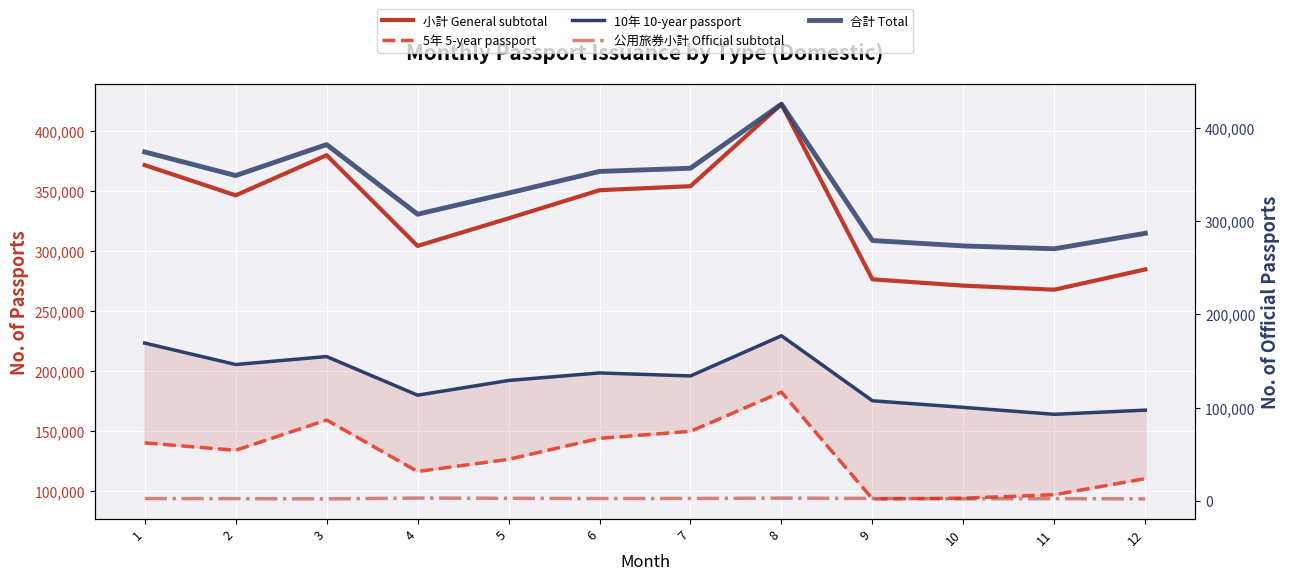

Reading right to left, what are all the values shown in this chart?

小計 General subtotal: 12=284926	11=268026	10=271383	9=276679	8=422643	7=354279	6=350932	5=327497	4=304495	3=380111	2=346652	1=371845
5年 5-year passport: 12=110568	11=97144	10=94283	9=93677	8=182692	7=149989	6=144110	5=126668	4=116503	3=159401	2=134186	1=140369
10年 10-year passport: 12=167644	11=164158	10=169947	9=175439	8=229617	7=196147	6=198657	5=192365	4=180117	3=212299	2=205653	1=223544
公用旅券小計 Official subtotal: 12=2094	11=2381	10=2096	9=2605	8=2923	7=2559	6=2468	5=2694	4=2984	3=2086	2=2326	1=2455
合計 Total: 12=287020	11=270407	10=273479	9=279284	8=425566	7=356838	6=353400	5=330191	4=307479	3=382197	2=348978	1=374300